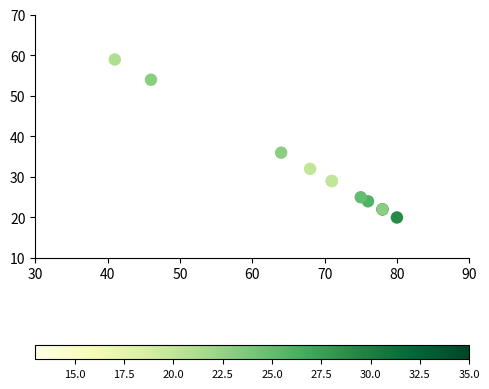

What Y value in the scatter plot is closest to 39?

36